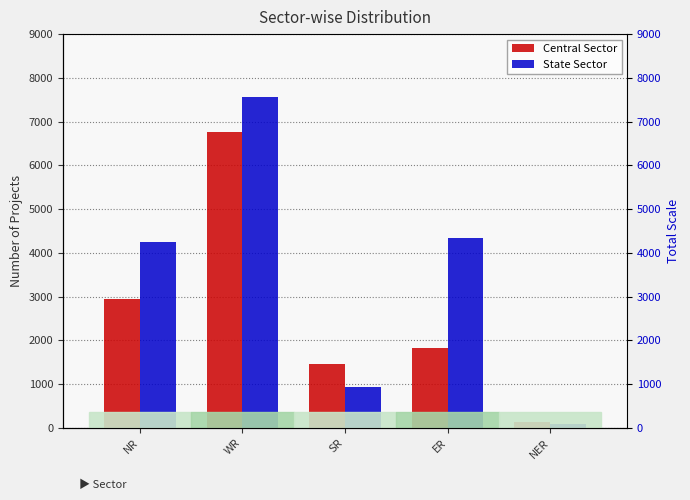

Reading left to right, extract all data points from this chart.

Central Sector: NR=2941	WR=6757	SR=1470	ER=1825	NER=125
State Sector: NR=4260	WR=7568	SR=946	ER=4344	NER=96